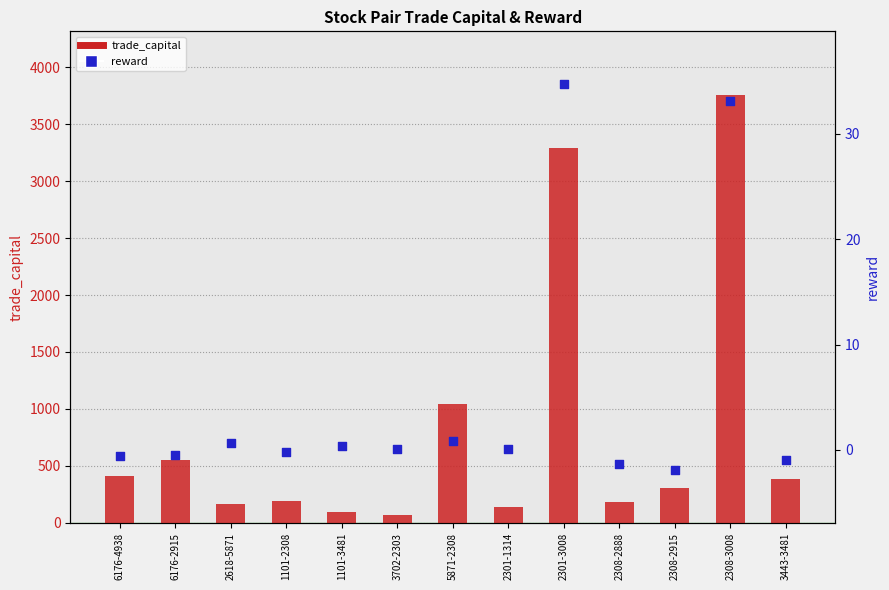

Is the value of trade_capital at 2308-3008 greater than the value of reward at 6176-4938?

Yes